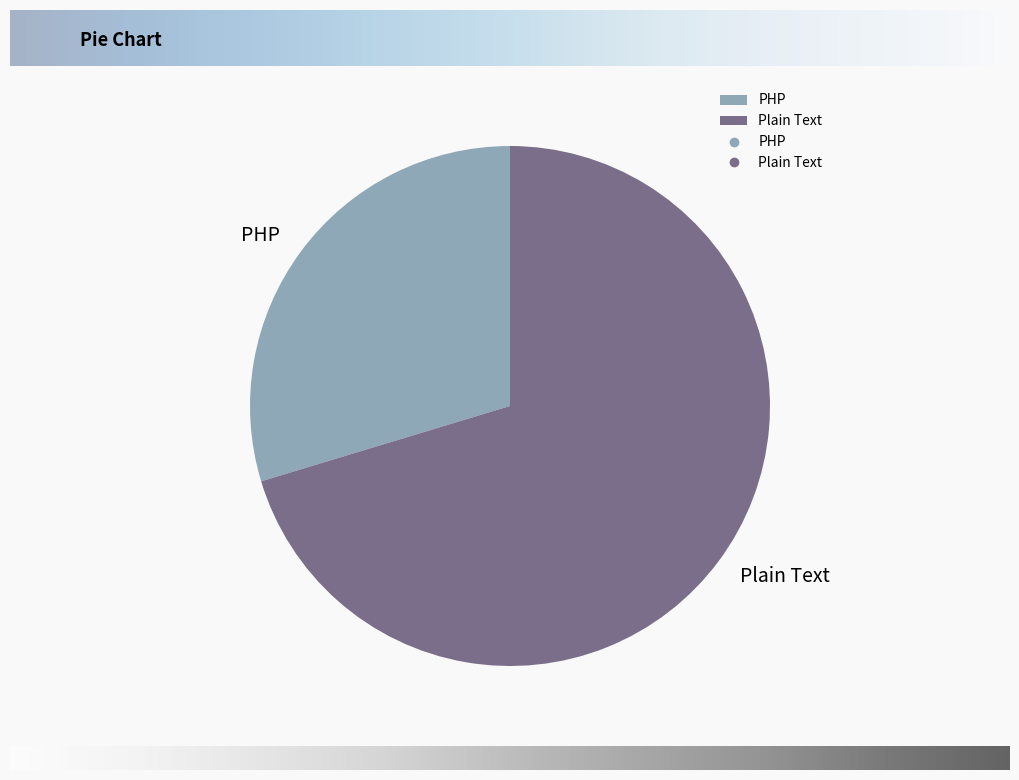

The PHP slice represents 30% of the pie. True or false?

True